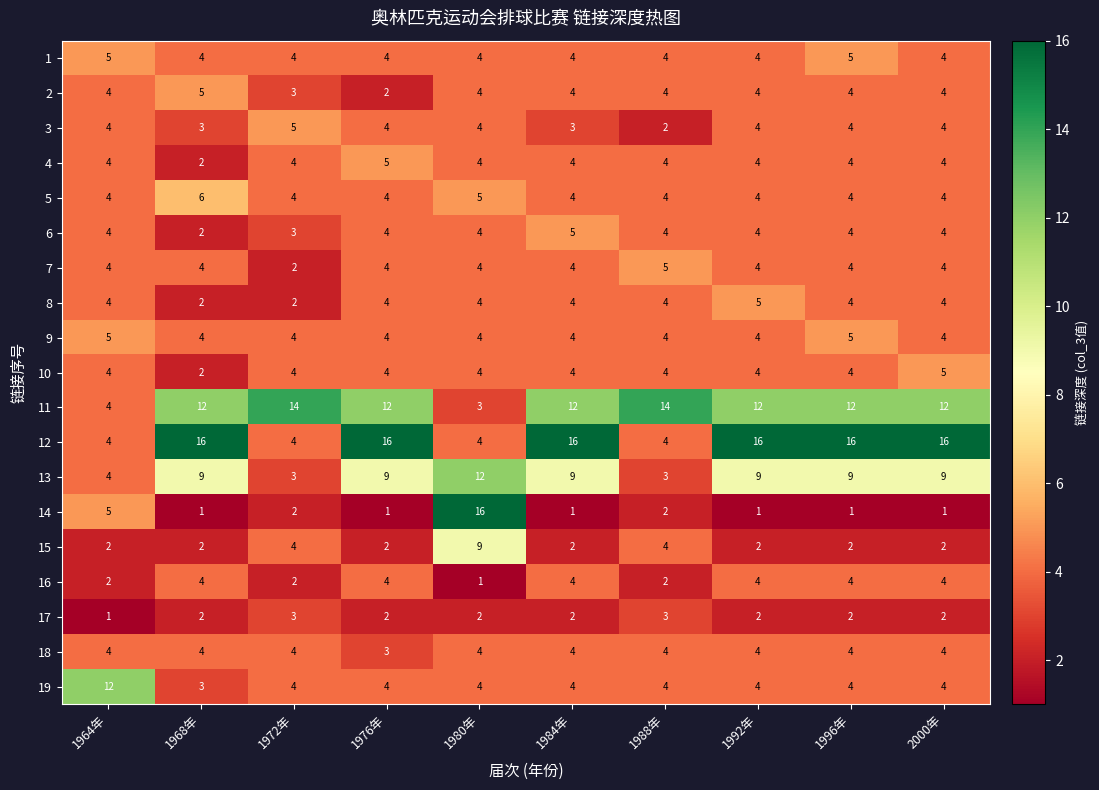

True or false: 15 has a value of 4 at 1972年.

True